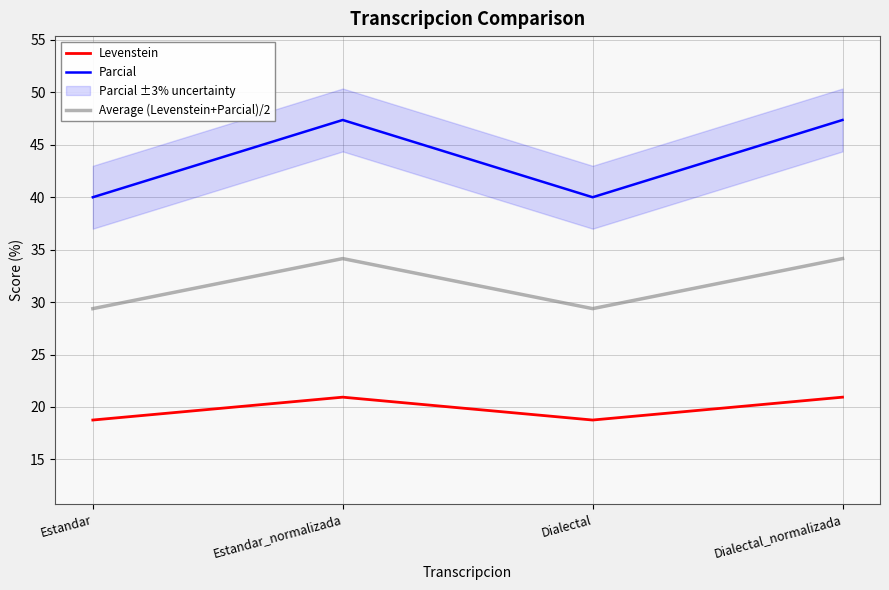

What value does the Levenstein series have at Dialectal_normalizada?

20.9